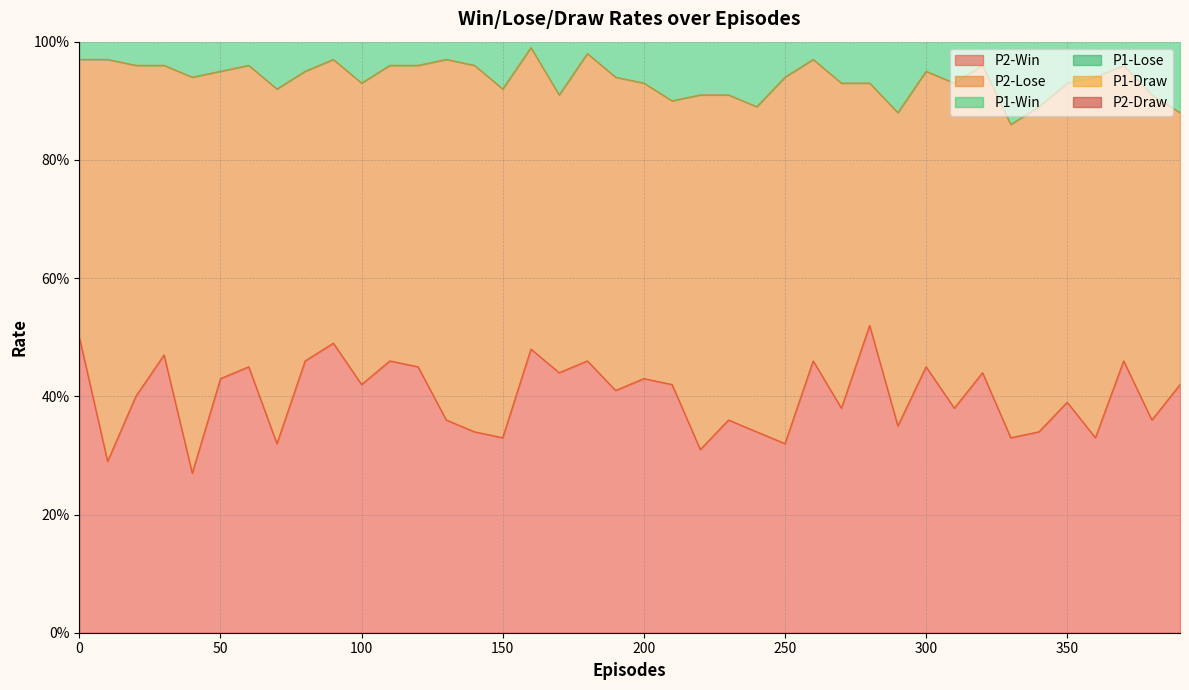

True or false: P2-Lose and P1-Draw intersect in this chart.

False